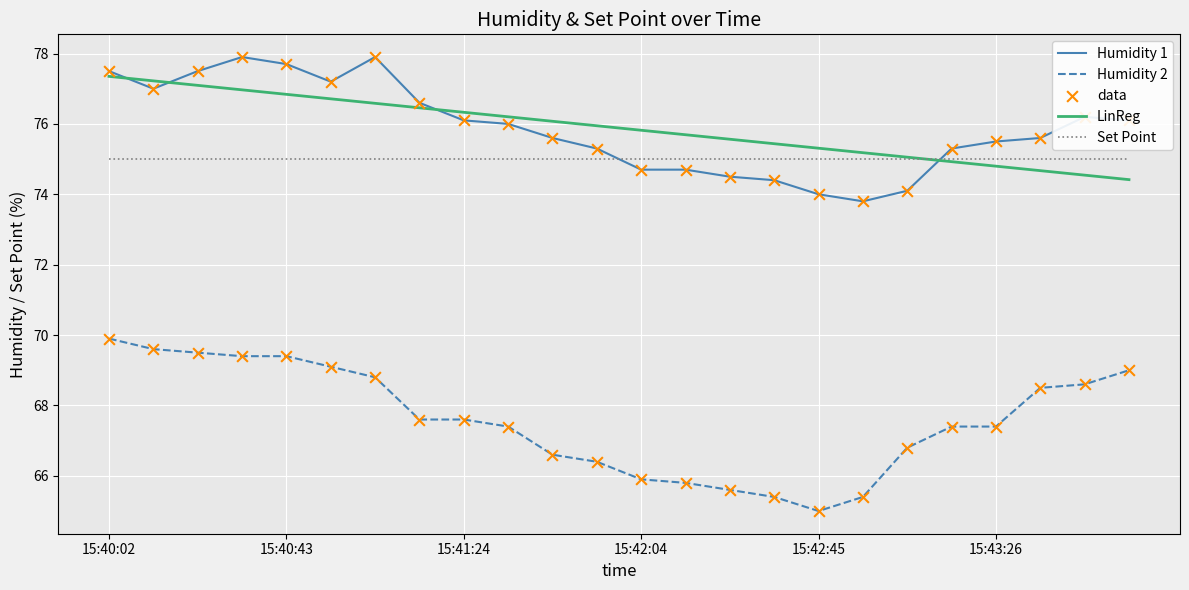

After their last crossing, which series has the higher values: Humidity 1 or LinReg?

Humidity 1